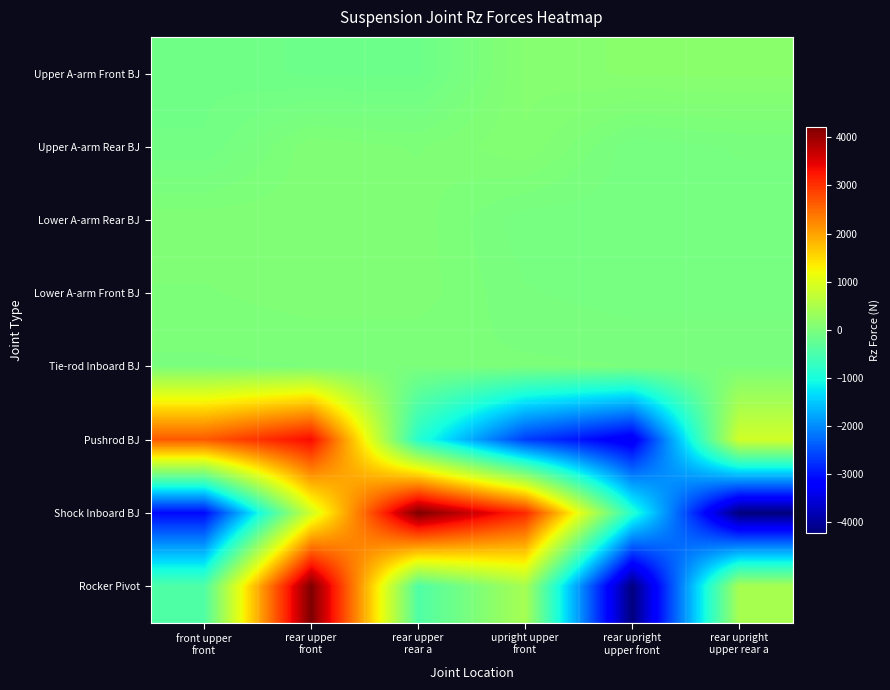

Which has a higher value, upright upper
front or rear upright
upper front?

rear upright
upper front